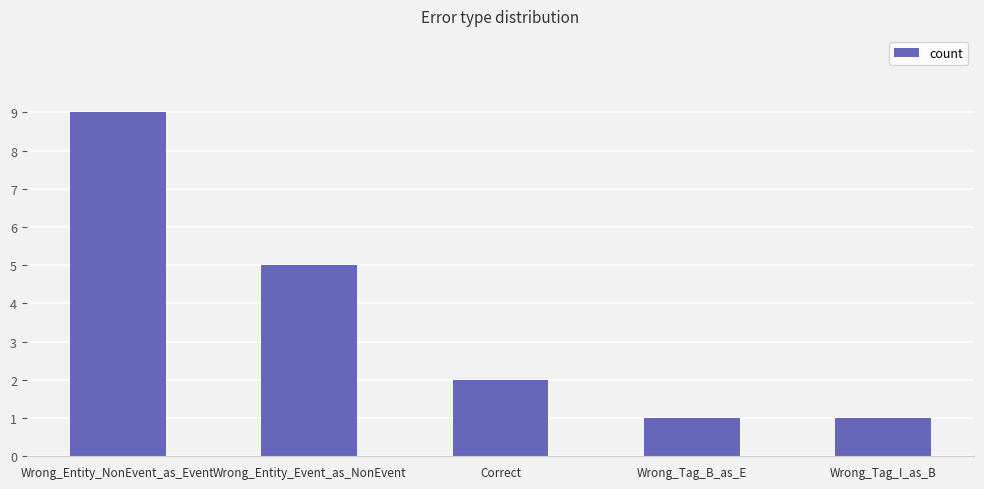

What is the sum of the values at Wrong_Tag_B_as_E and Correct?

3